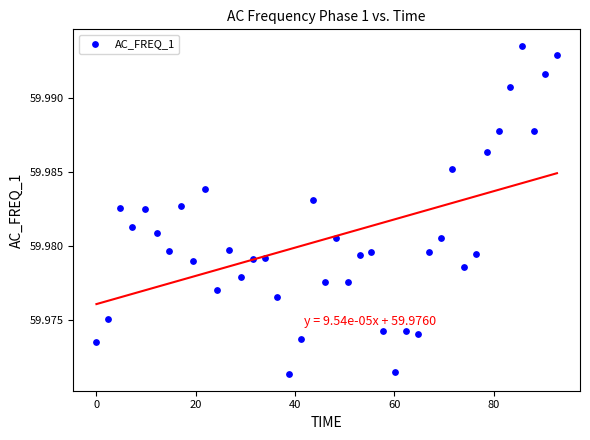

What is the range of X values (max minus min)?

92.8